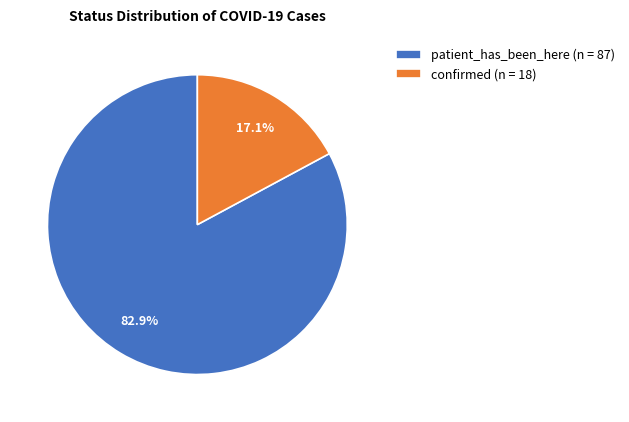

Does any single category account for the majority?

Yes